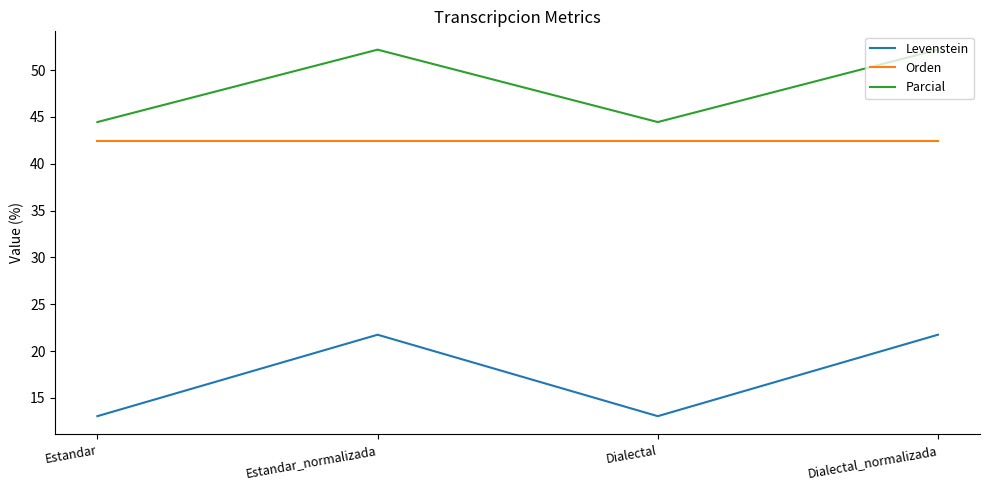

Does the chart have visible grid lines?

No